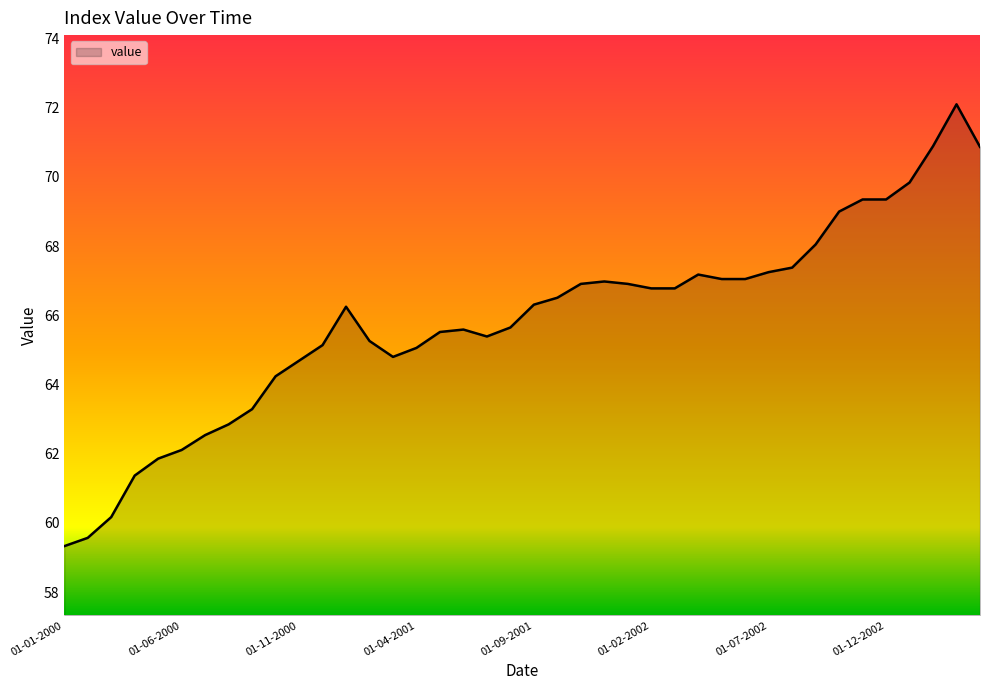

What is the greatest value displayed?

72.1